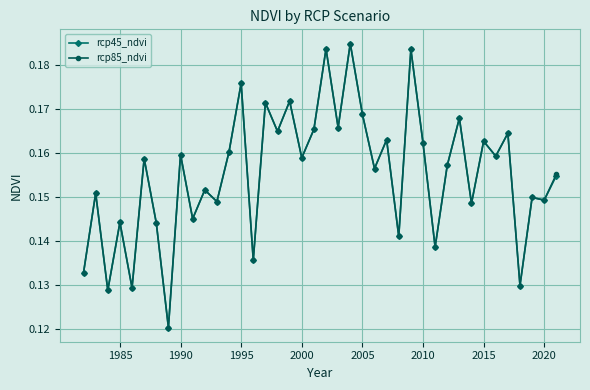

Count the rcp45_ndvi values in the range 0 to 1.

40